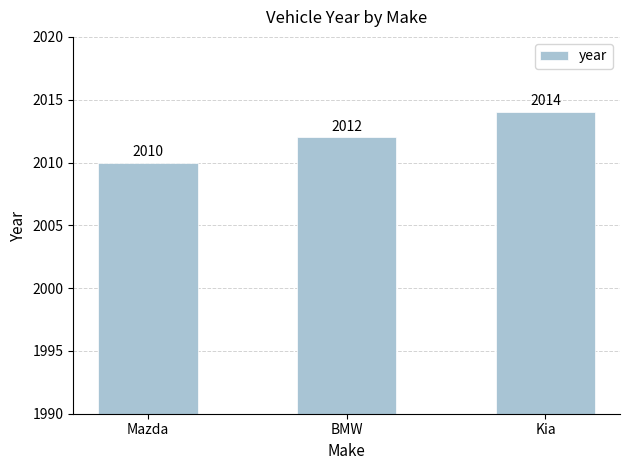

Which has a higher value, BMW or Mazda?

BMW